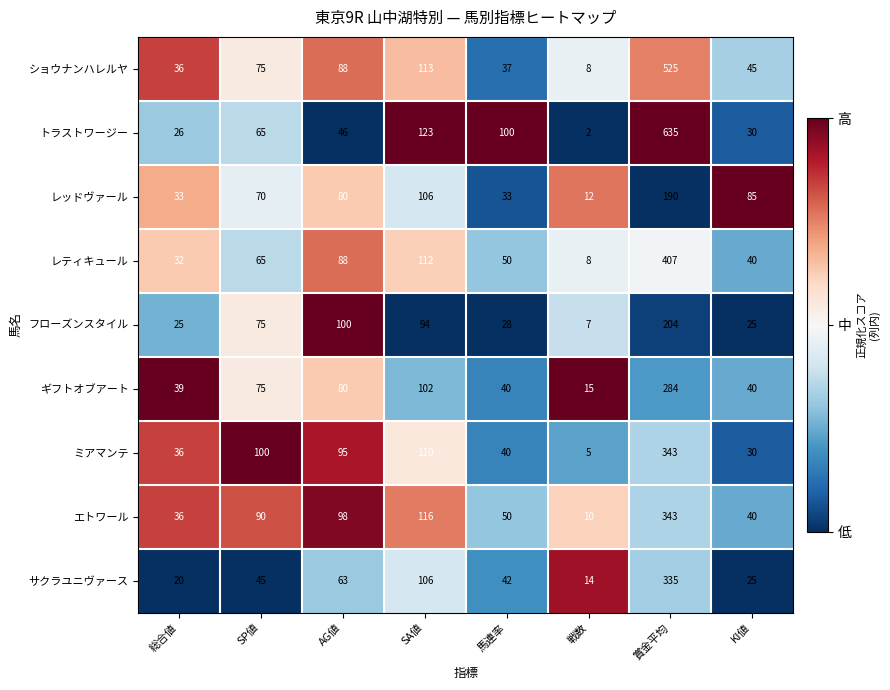

What is the greatest value displayed?

635